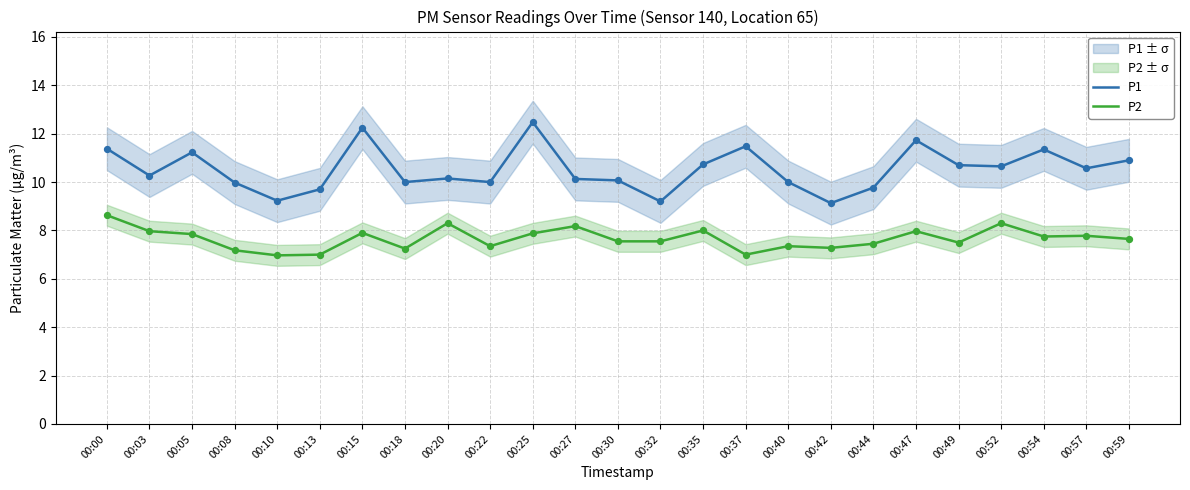

Which series has the widest spread of Y values?

P1